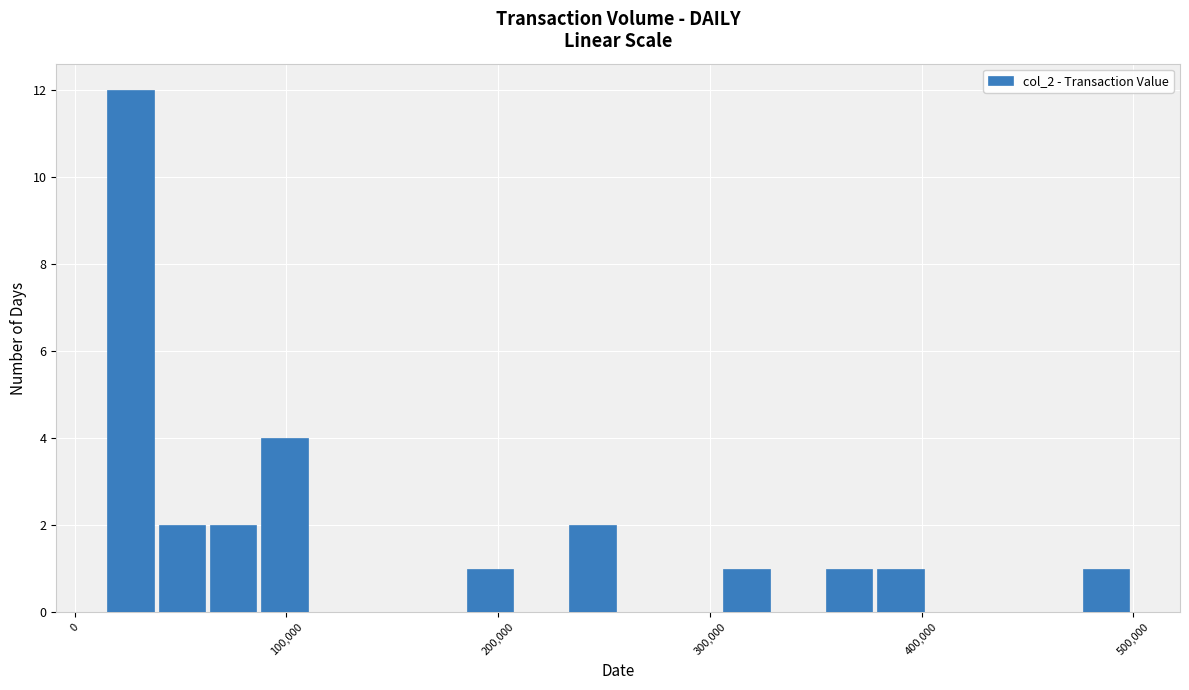

Around what value on the x-axis is the tallest bar? Give the approximate position of its centre, as read against the axis.

30000